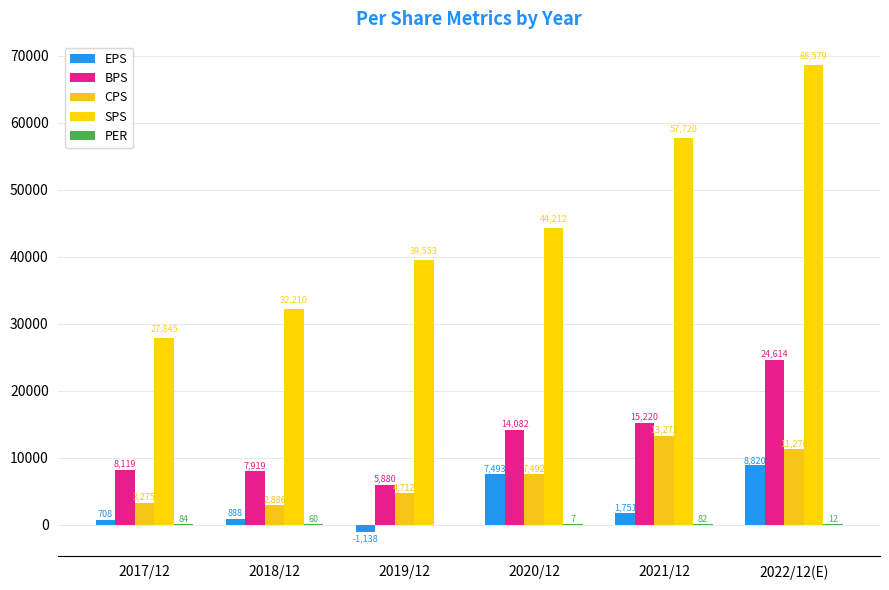

Are the bars grouped side by side (vs. stacked)?

Yes